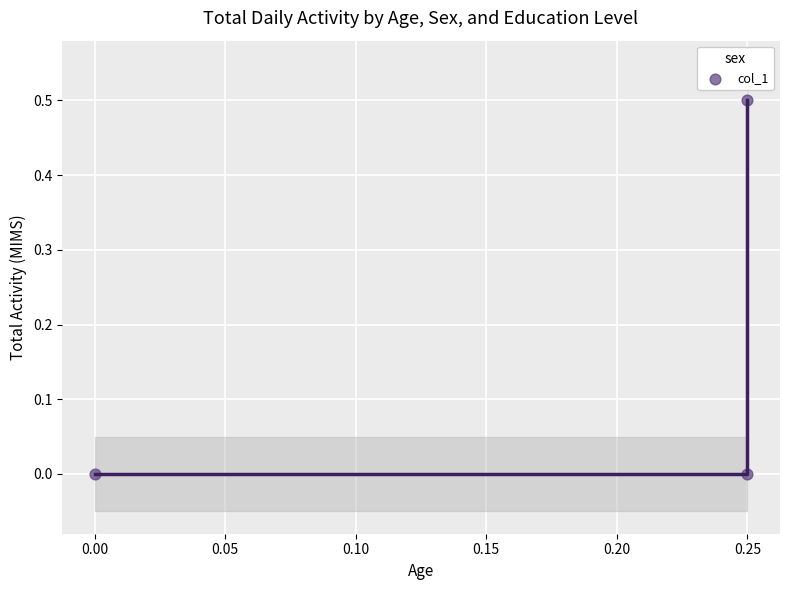

What is the range of Y values (max minus min)?

0.5